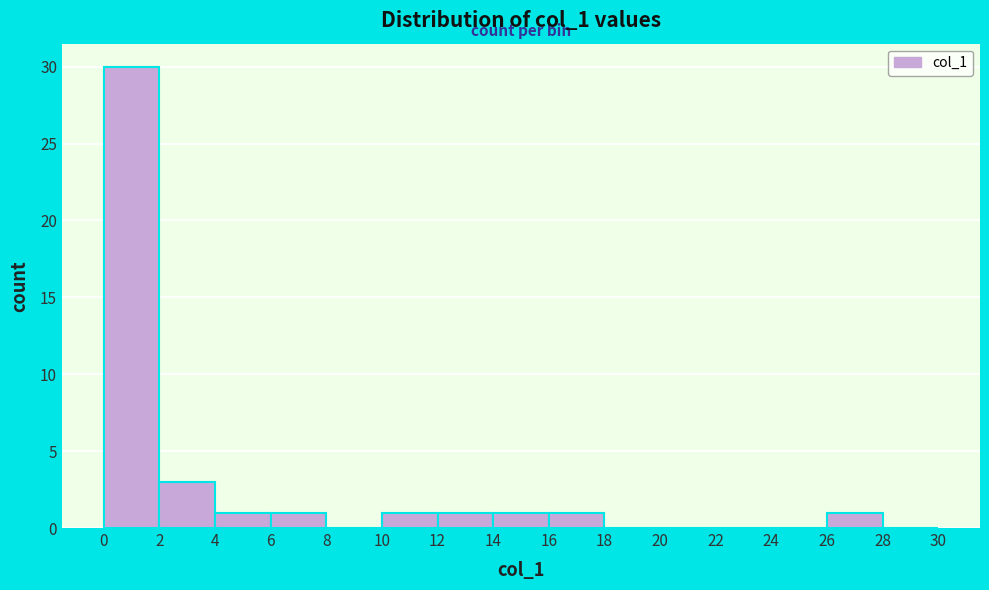

Which range on the x-axis has the tallest bar?

0 to 2